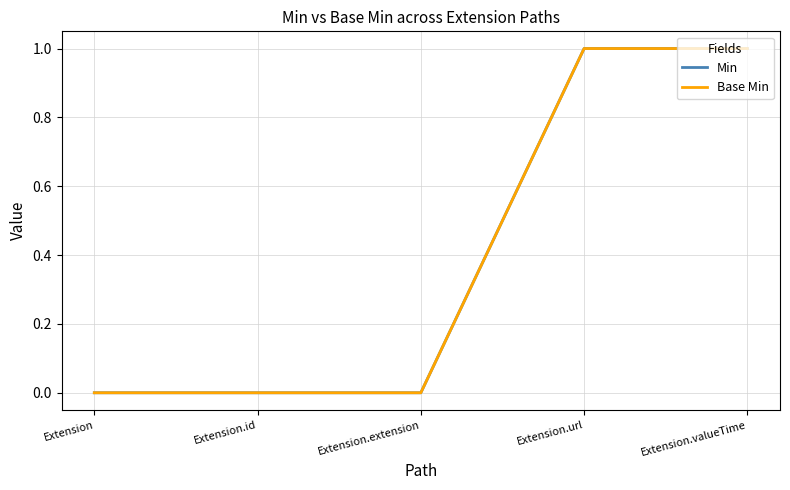

Does the chart have visible grid lines?

Yes